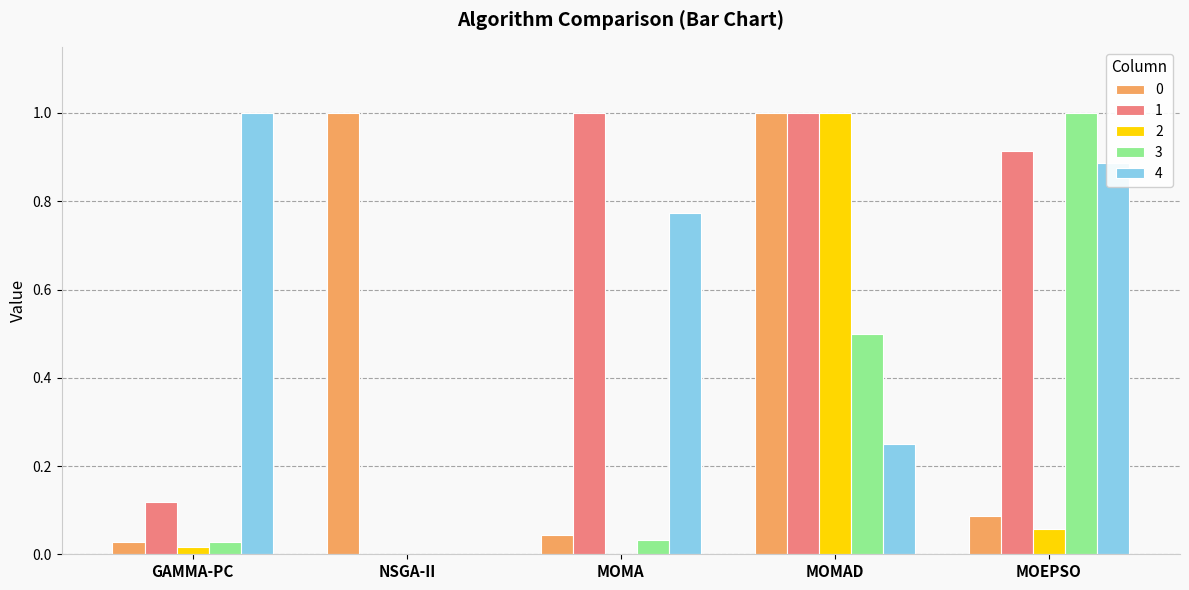

Is it true that 2 equals 0.0 at GAMMA-PC?

True